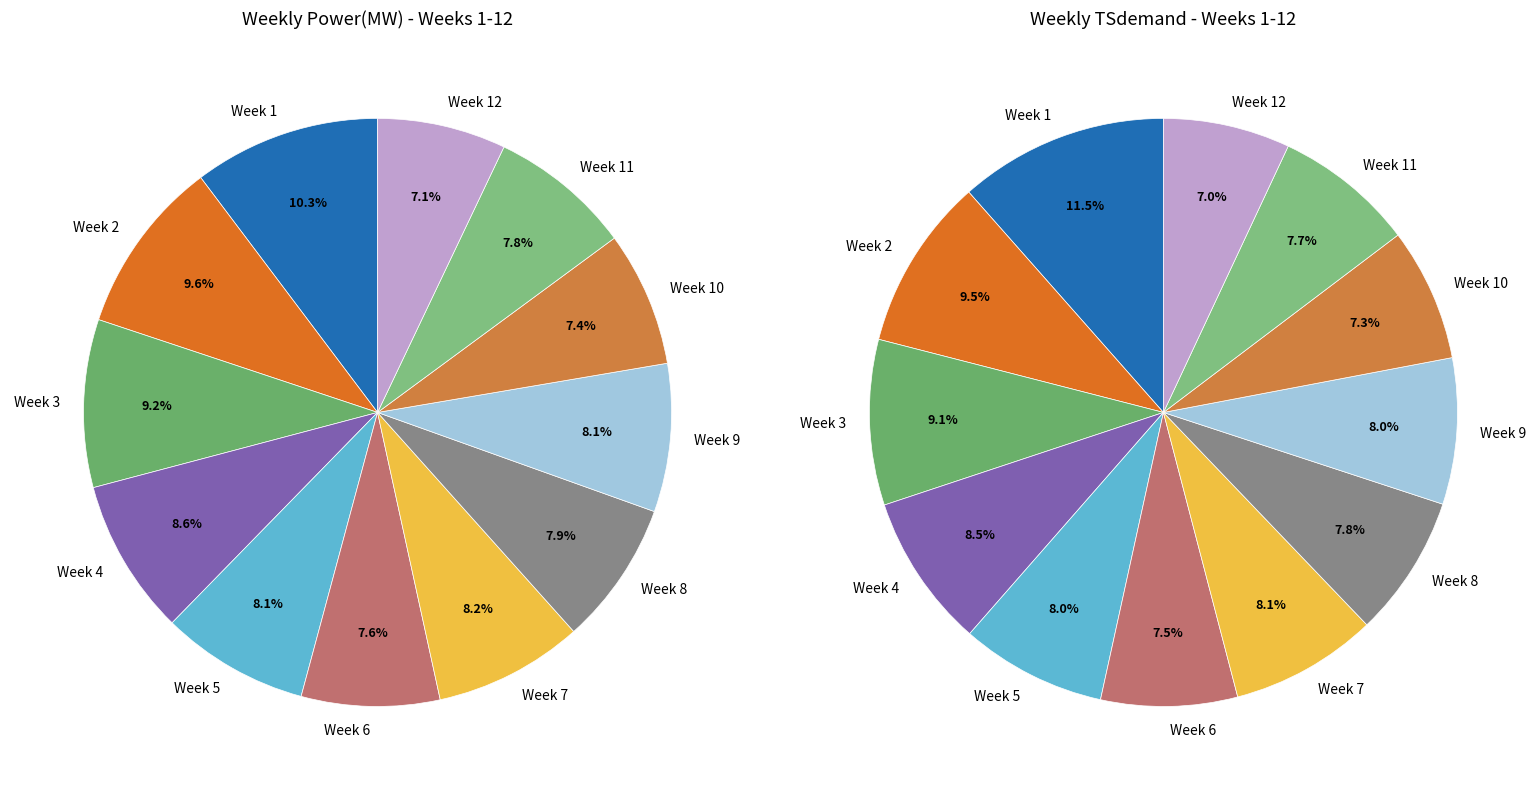

Does Week 7 account for over 50% of the chart?

No